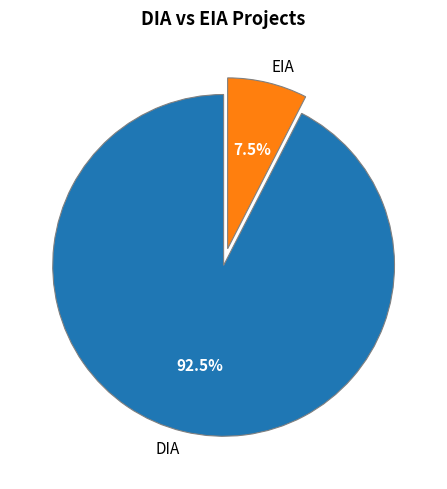

The DIA slice represents 82% of the pie. True or false?

False